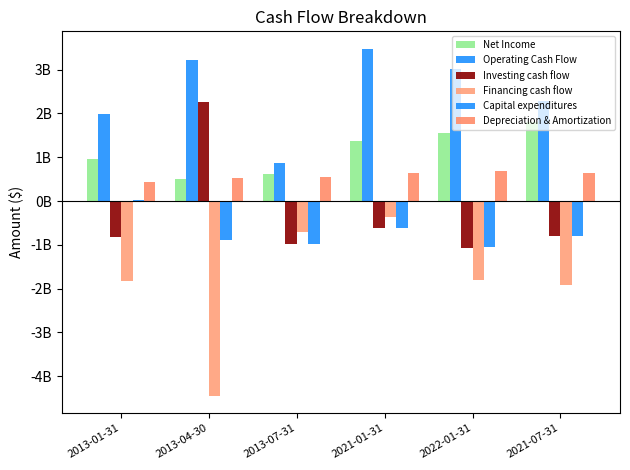

Does the chart contain stacked bars?

No